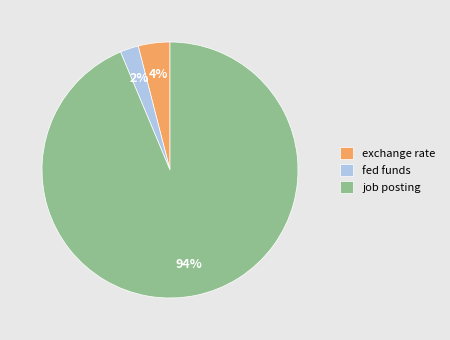

Does job posting represent more than half of the total?

Yes